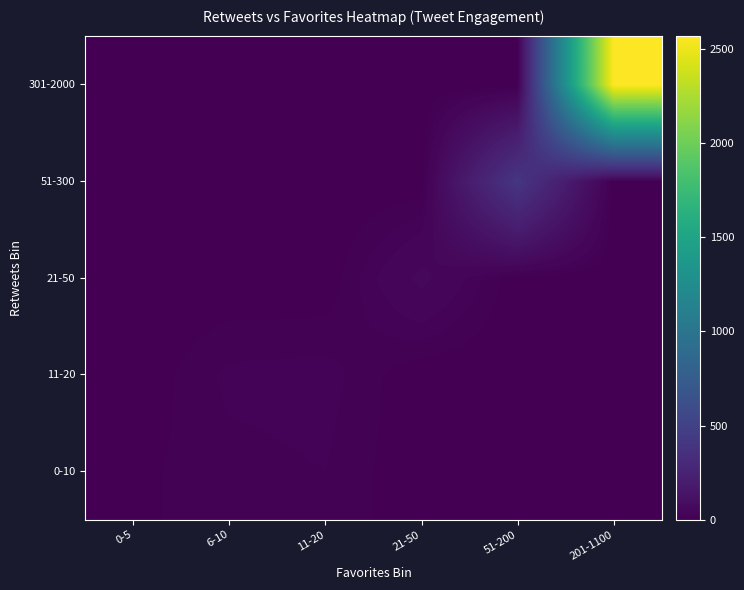

Rank the series at 11-20 from highest to lowest value.

11-20, 0-10, 21-50, 51-300, 301-2000